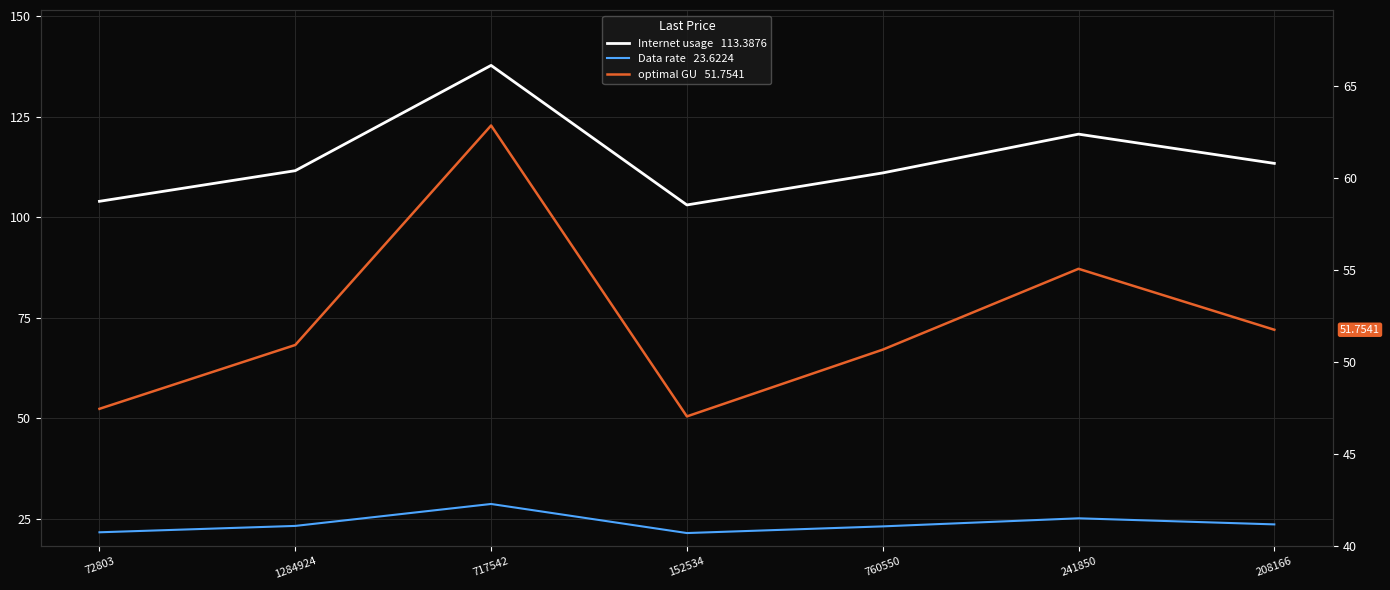

True or false: Internet usage has a value of 173.2 at 1284924.

False